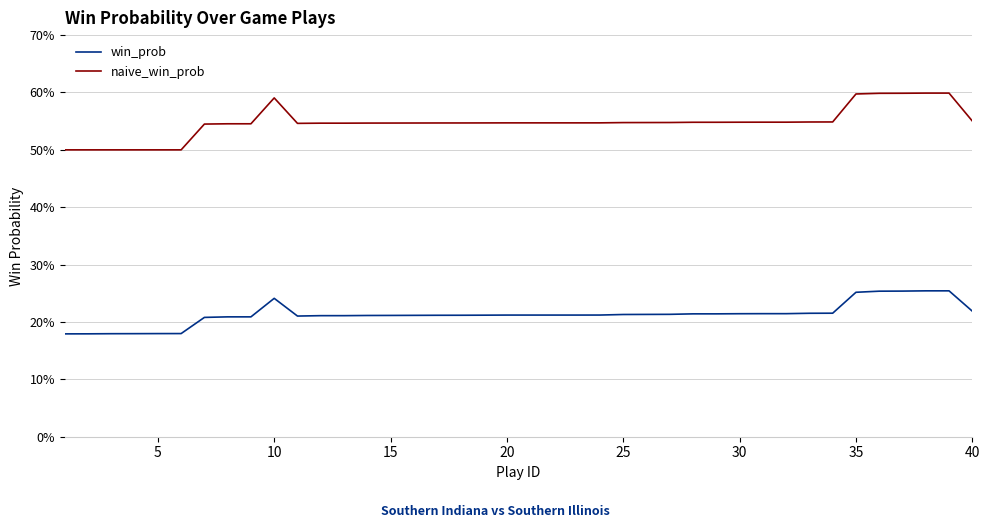

What are all the series names shown in the legend?

win_prob, naive_win_prob